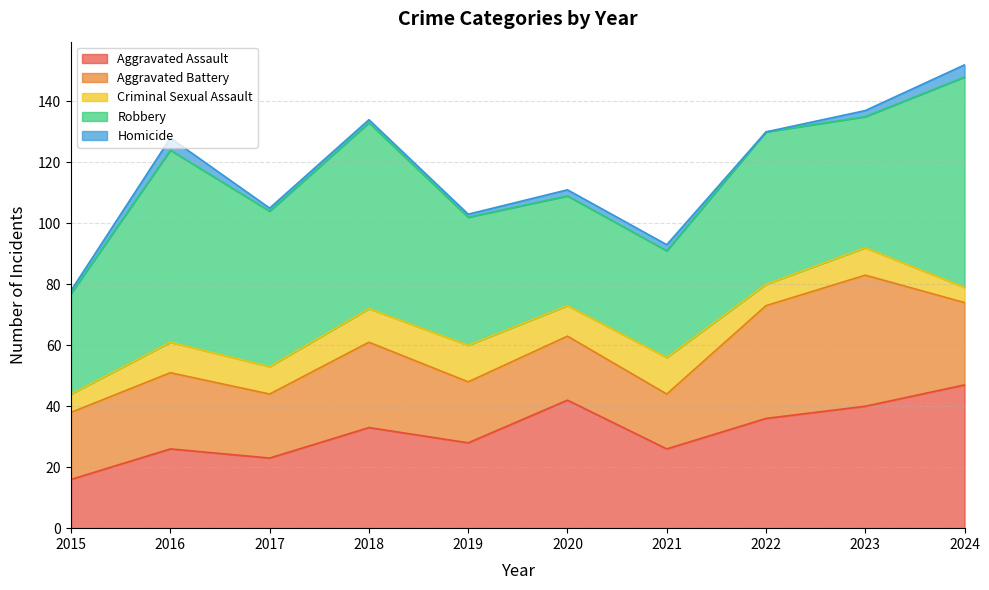

True or false: Aggravated Assault has more than 1 points higher than both neighbors.

True